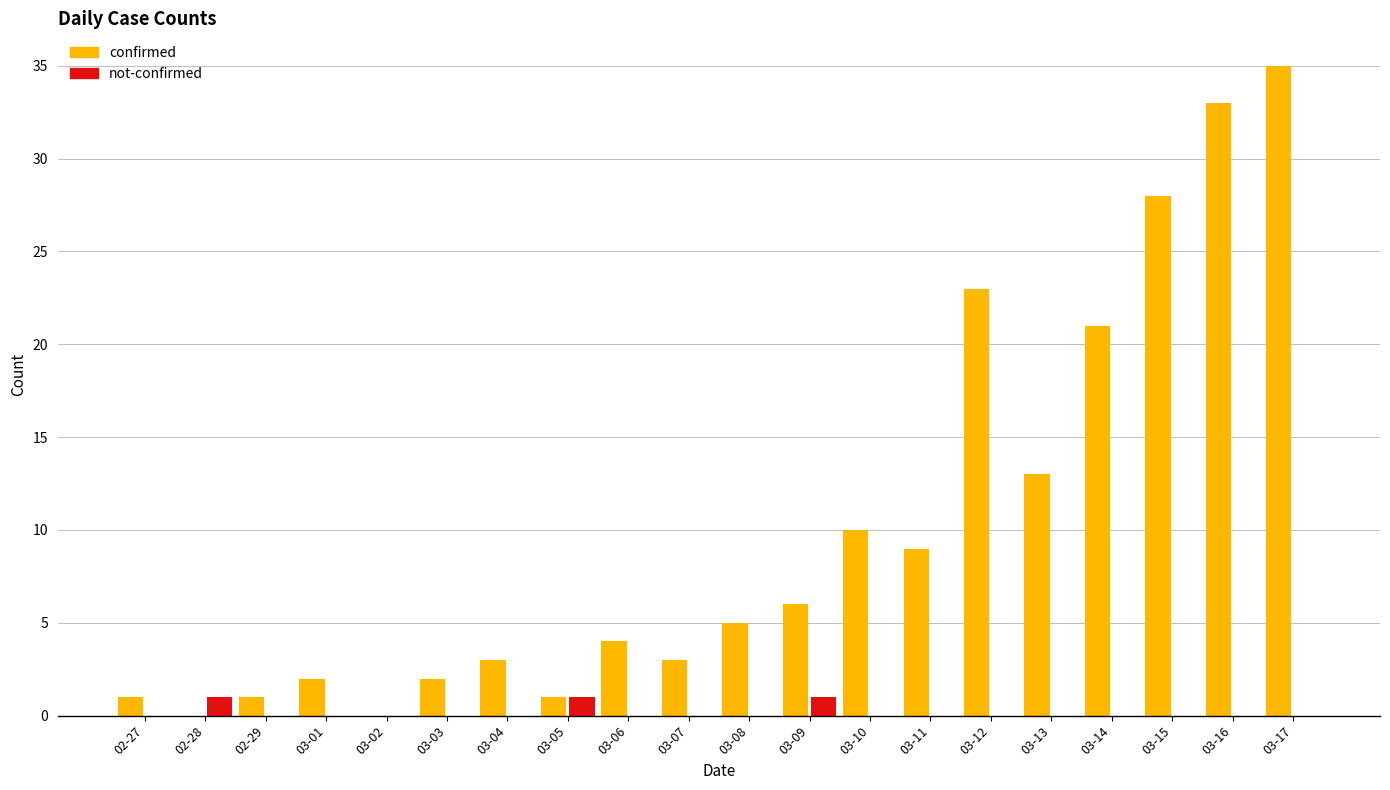

Between 03-05 and 03-16, which series saw the biggest shift?

confirmed